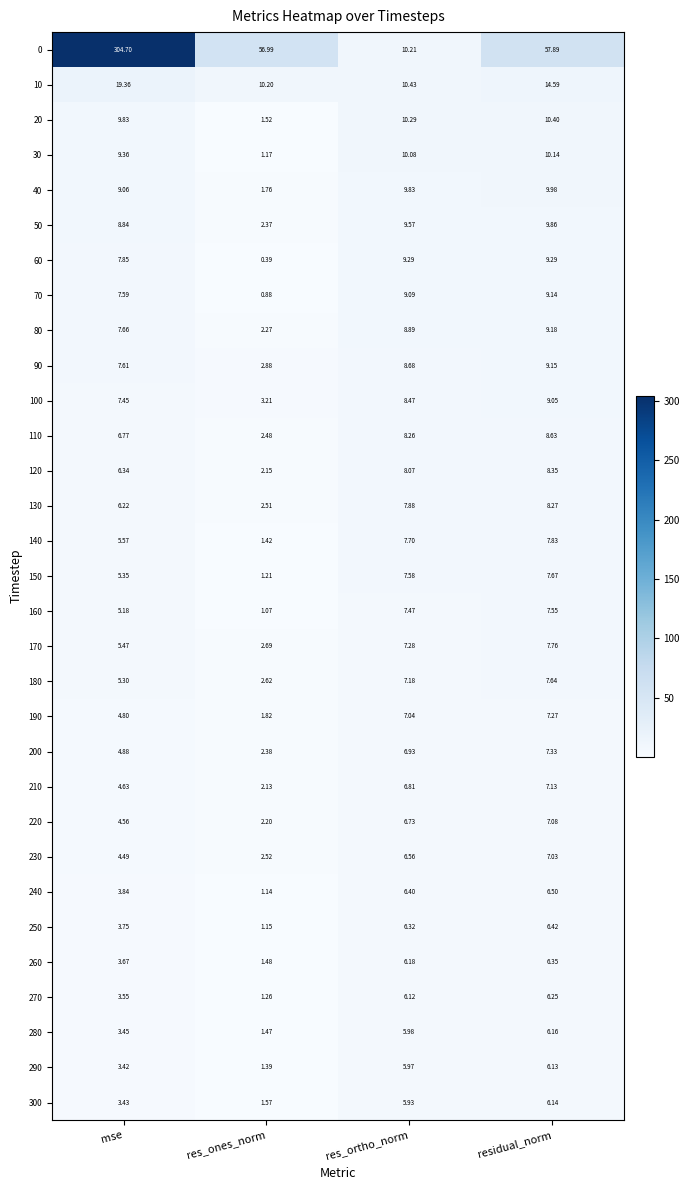

At which label is 160 closest to 4?

mse